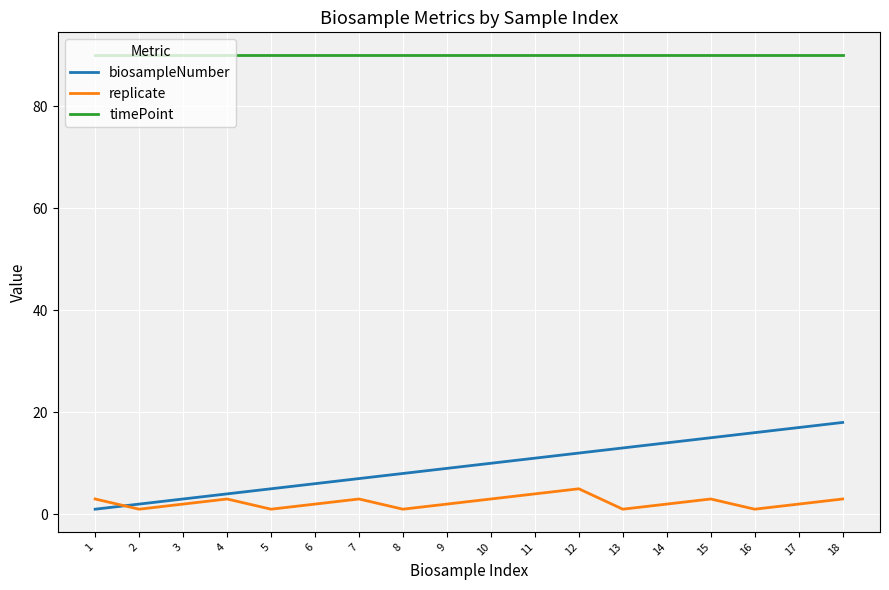

Where does the replicate series first go above 2?

1